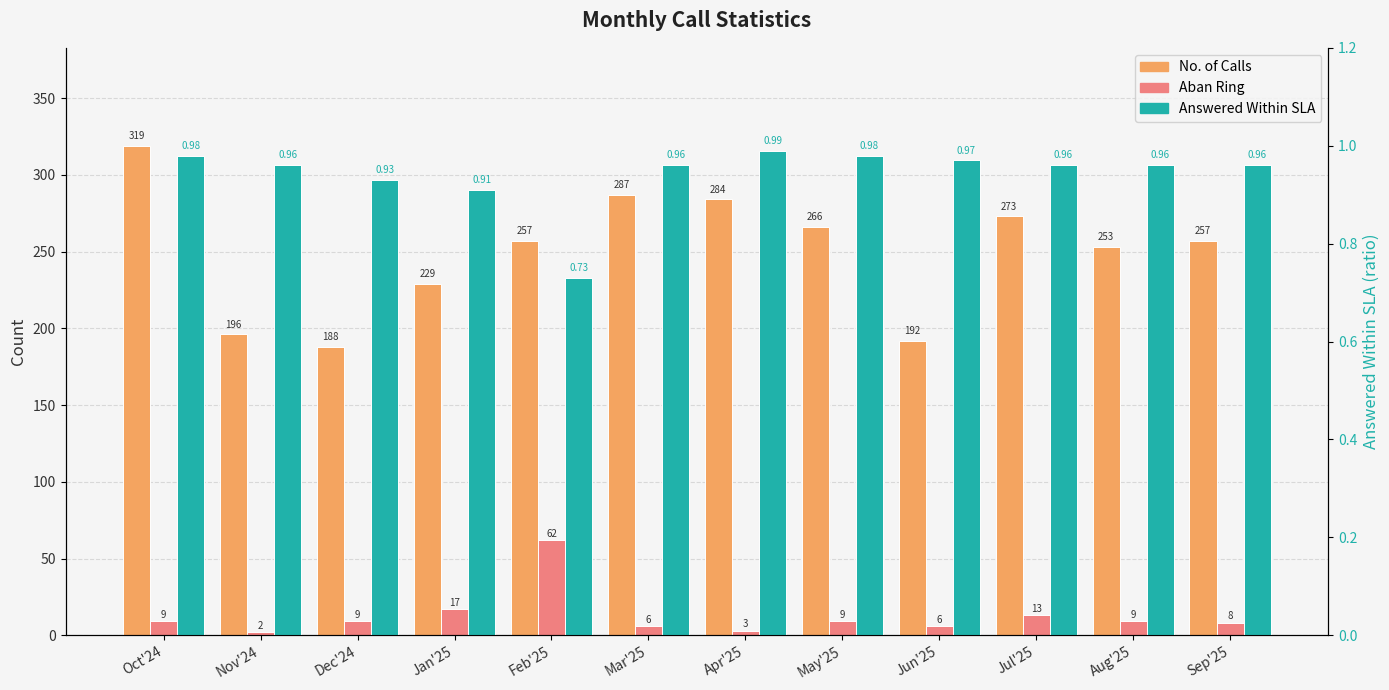

At which category is the sum across all series the highest?

Oct'24